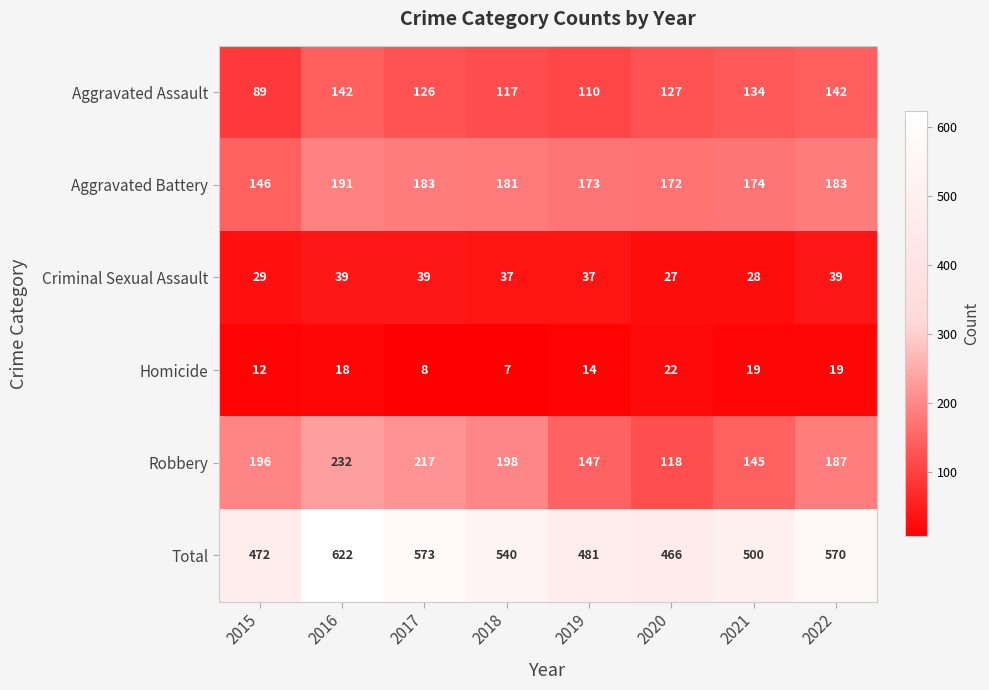

At which category does the chart reach its minimum across all series?

2018